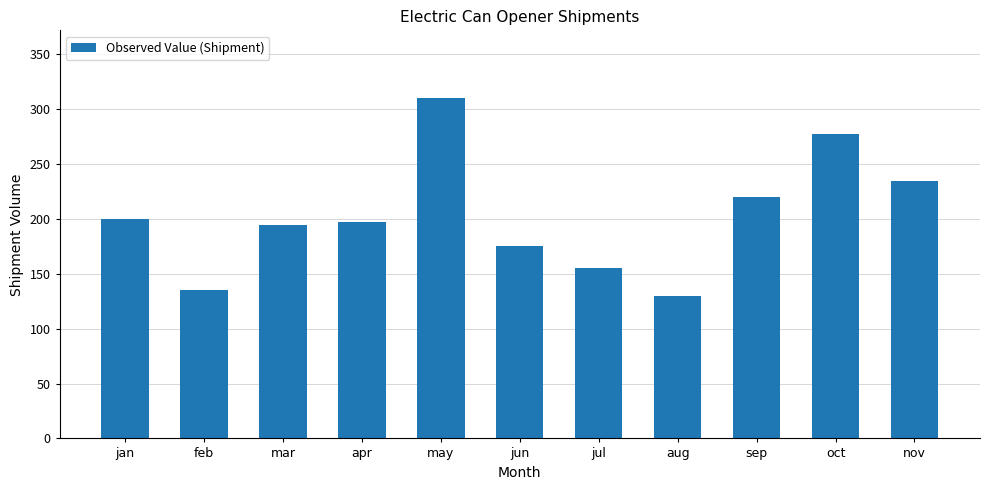

Reading left to right, extract all data points from this chart.

jan=200.0	feb=135.0	mar=195.0	apr=197.0	may=310.0	jun=175.0	jul=155.0	aug=130.0	sep=220.0	oct=277.5	nov=235.0